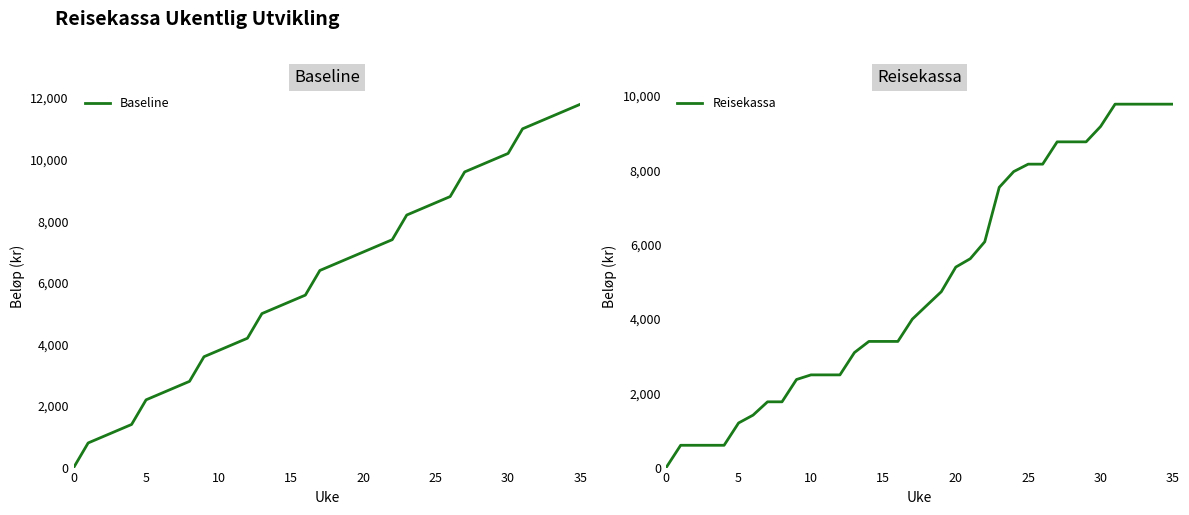

Is this an area chart (filled region under the line)?

No